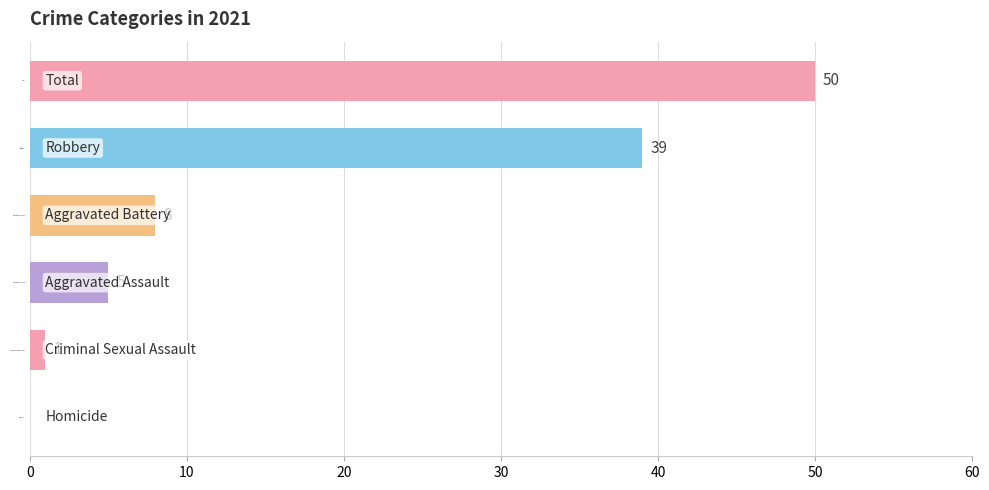

What is the average value?

17